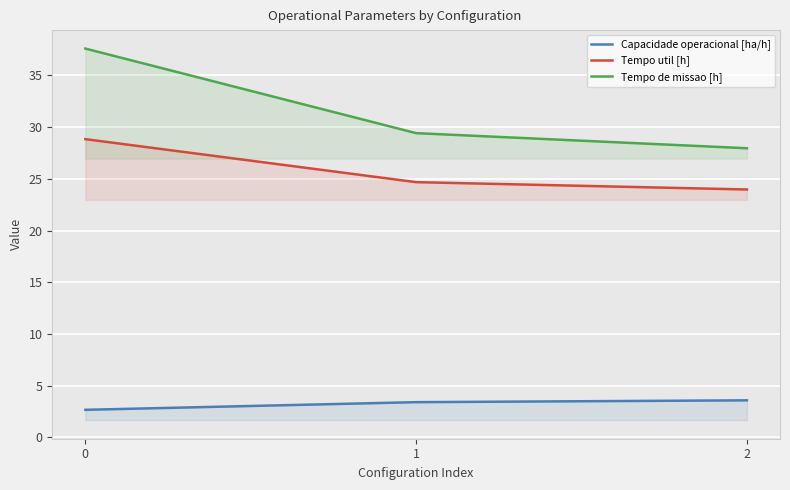

The value of Tempo util [h] at 1 is 42.6. True or false?

False